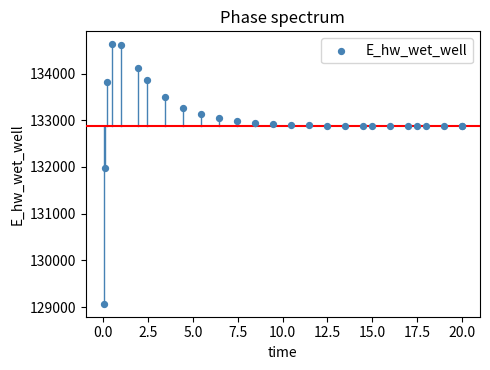

What Y value in the scatter plot is closest to 131849?

131970.1